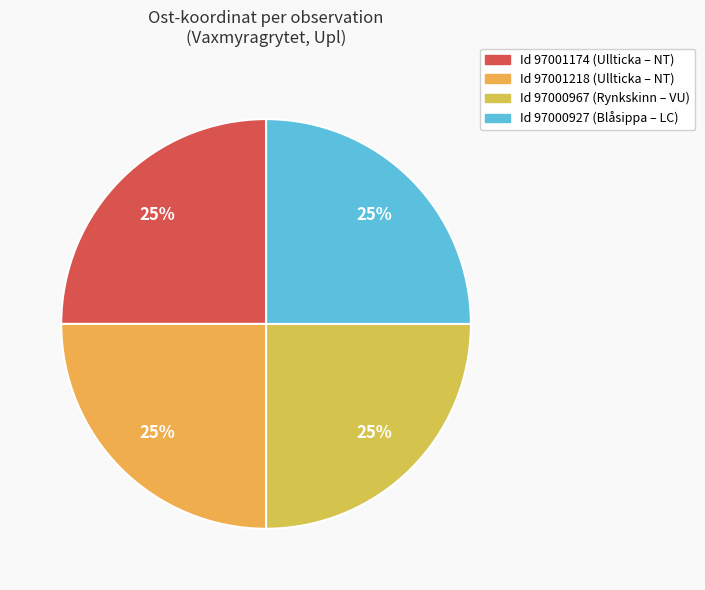

What is the smallest slice in the pie chart?

97000967